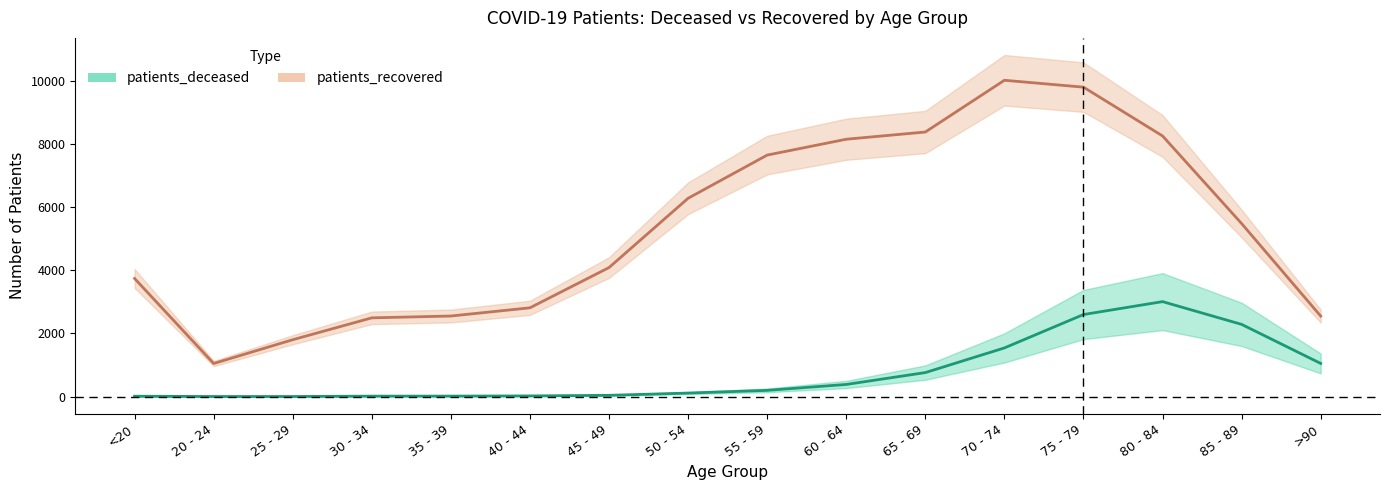

Reading left to right, transcribe all the data shown in this chart.

patients_deceased: 12	3	3	15	16	22	41	112	198	385	761	1542	2600	3009	2288	1051
patients_recovered: 3742	1049	1802	2495	2553	2813	4088	6283	7651	8153	8382	10021	9803	8258	5482	2551